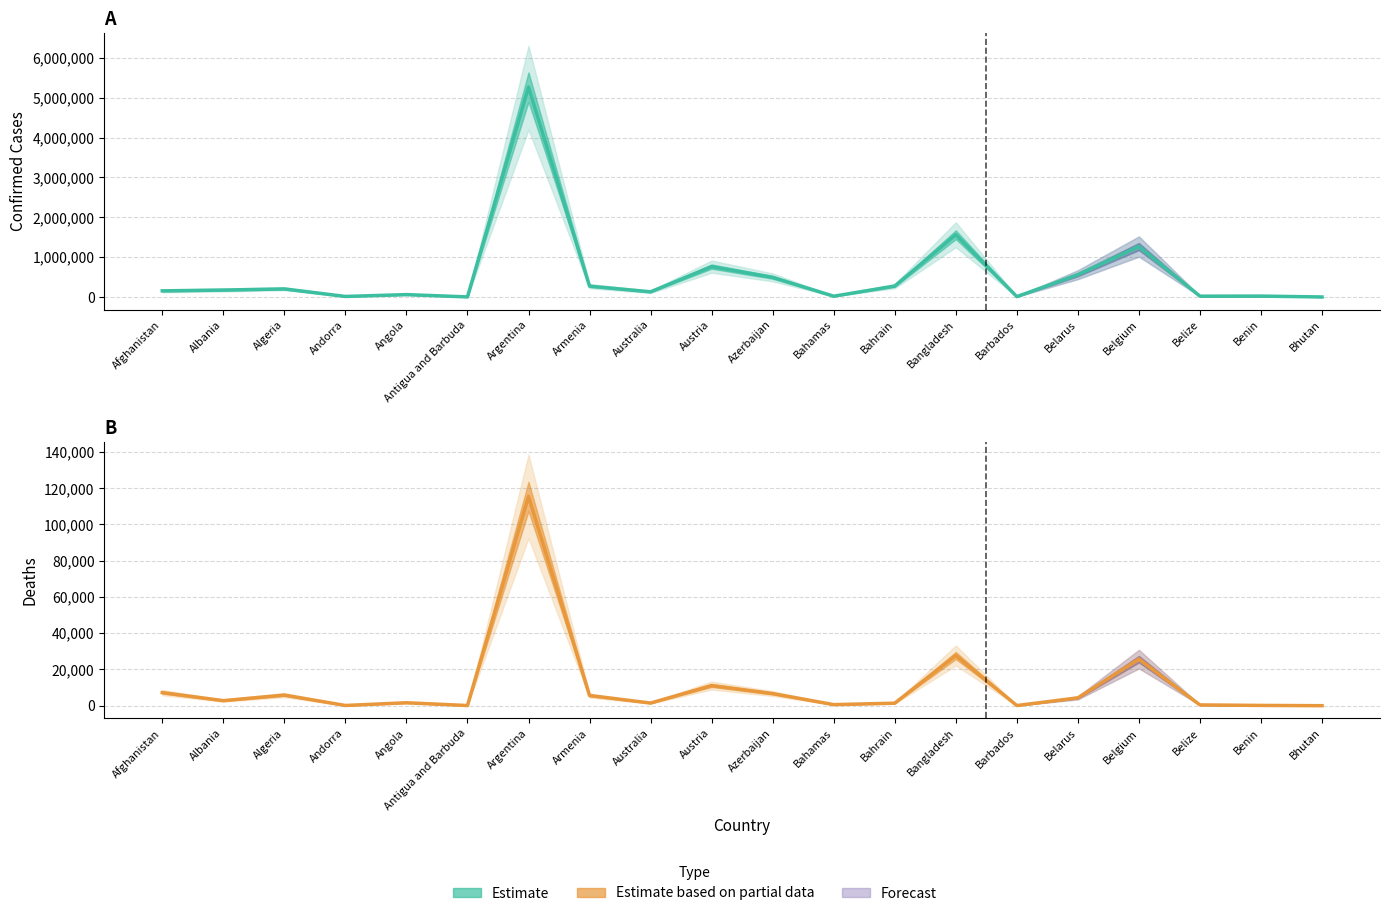

Rank the series by their average value, from highest to lowest.

Confirmed Cases, Deaths